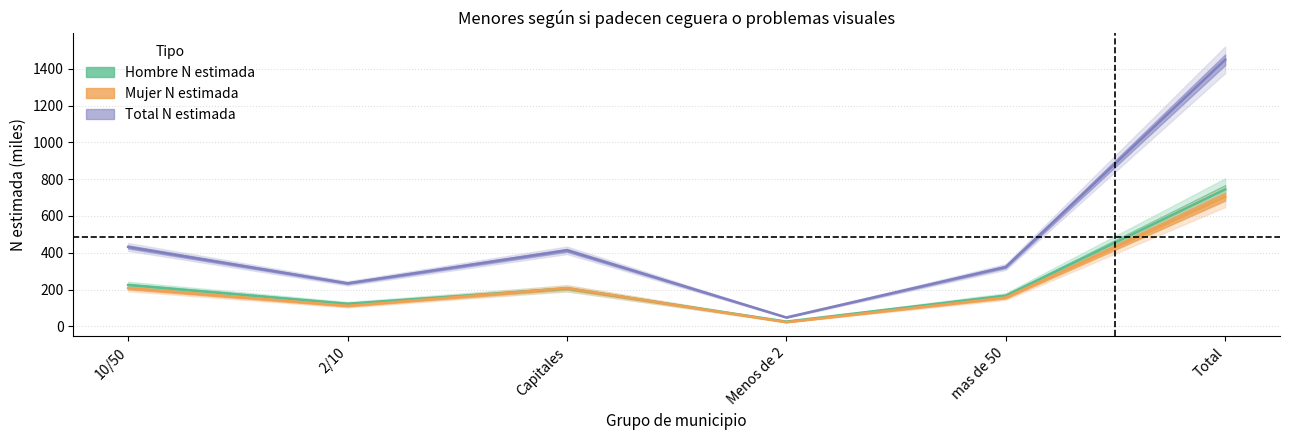

What is the approximate value of n_hombre at mas de 50?

166.7